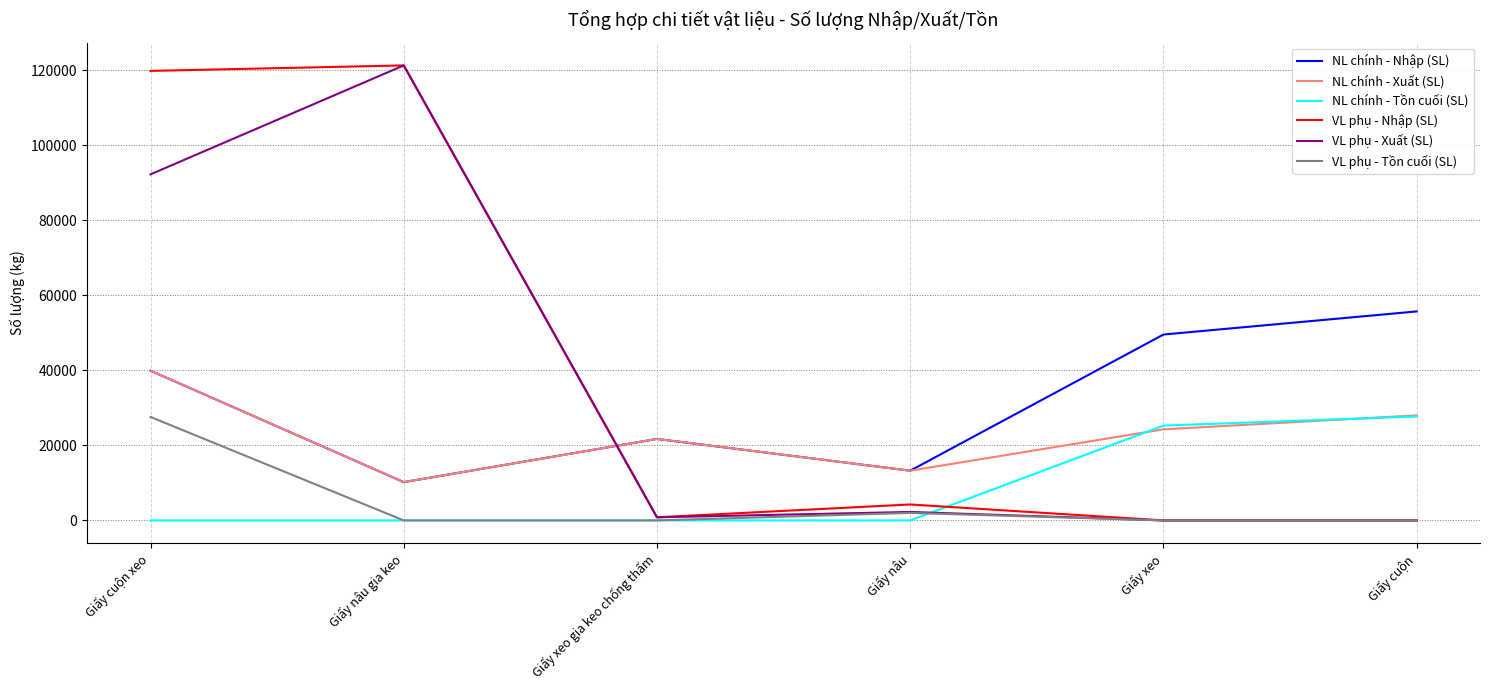

At how many categories does at least one series exceed 108209?

2